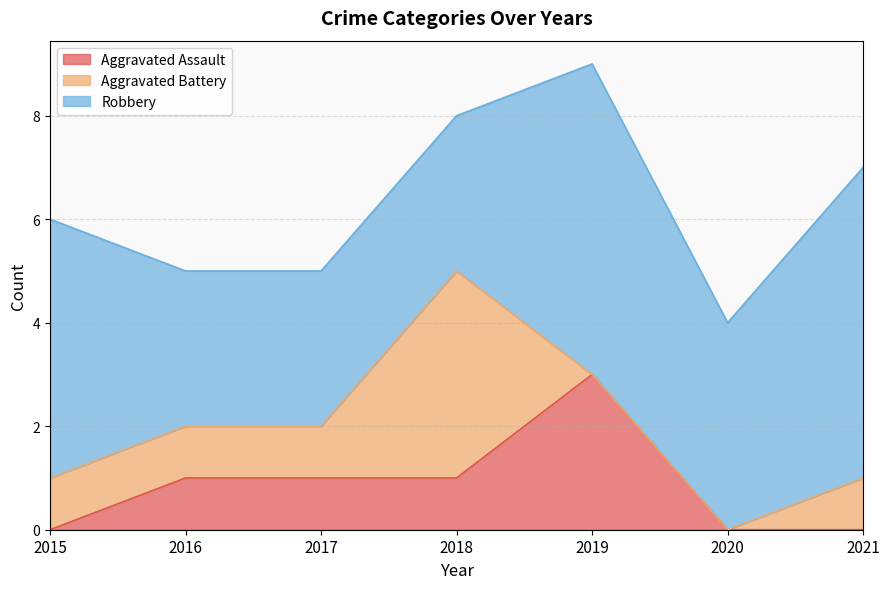

Where is the first local minimum for Robbery?

2020